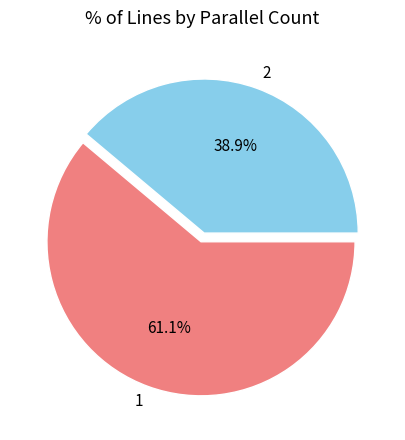

Which slice is the smallest?

2